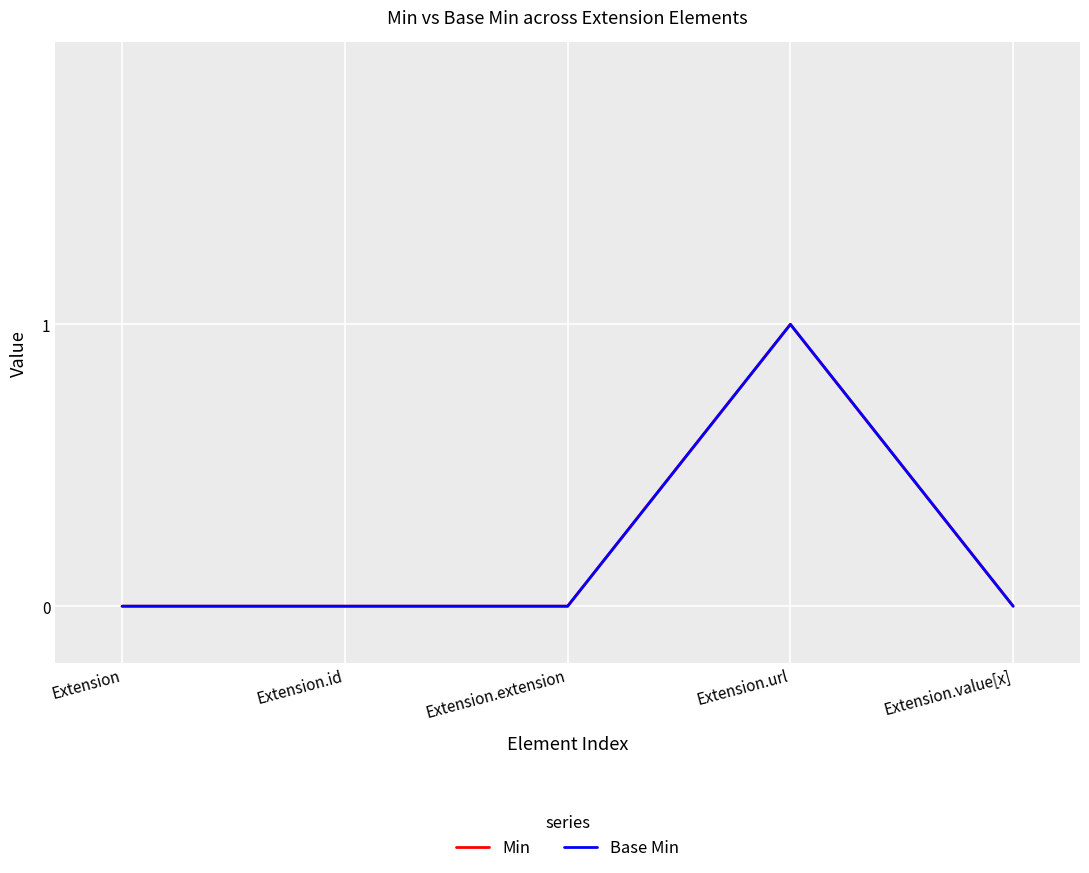

Does the chart display data point markers on the line(s)?

No